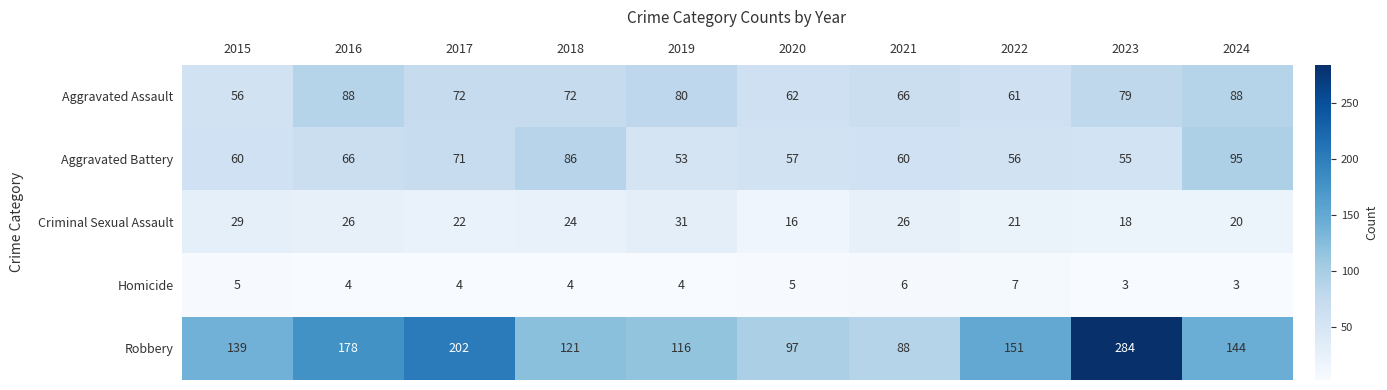

List the series in order of their peak value, highest first.

Robbery, Aggravated Battery, Aggravated Assault, Criminal Sexual Assault, Homicide